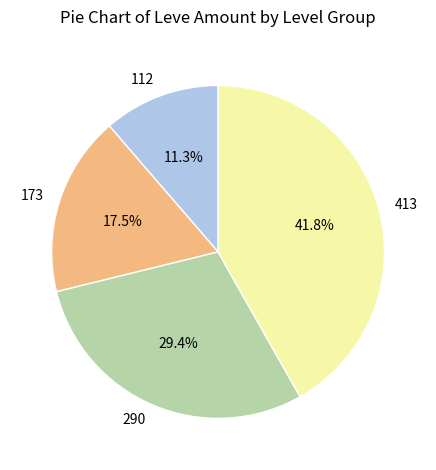

Count the number of slices in the pie.

4